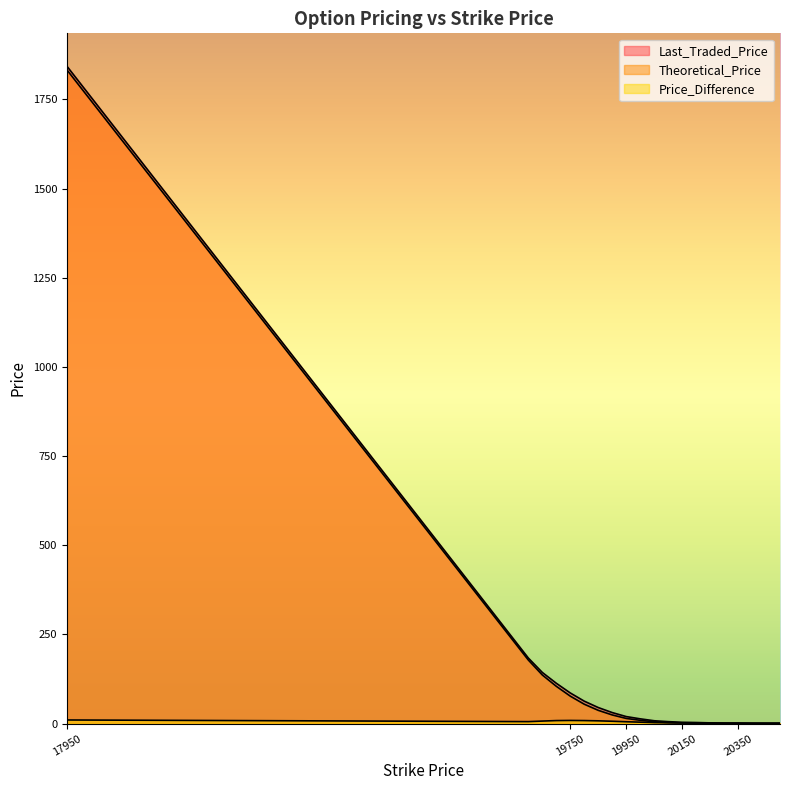

At which label does Last_Traded_Price reach its peak?

17950